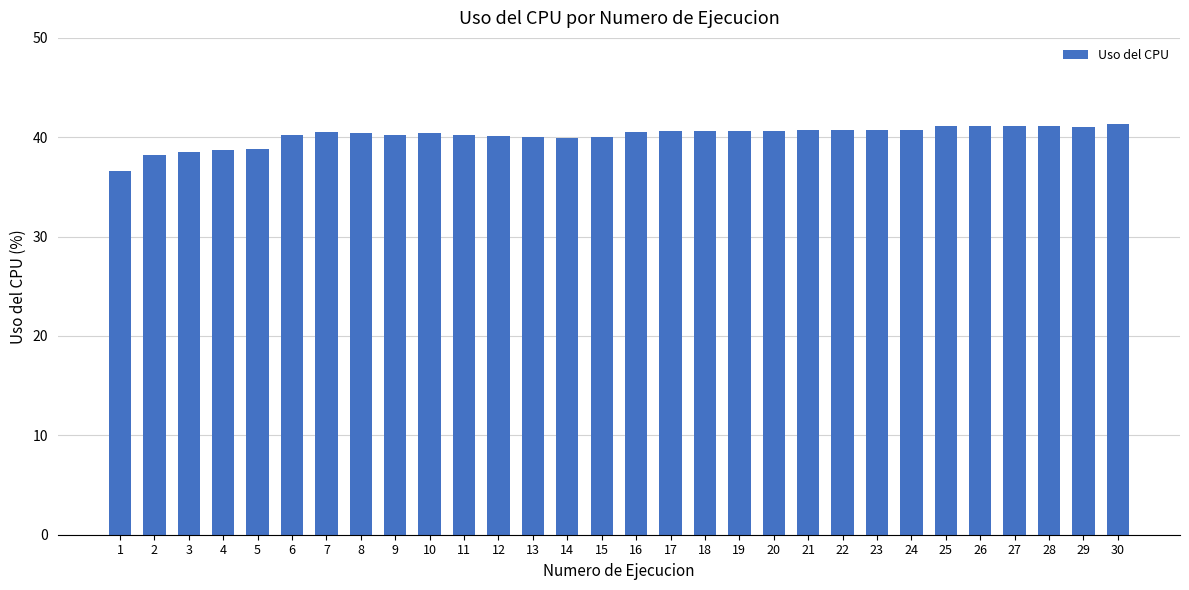

What is the smallest value displayed?

36.6